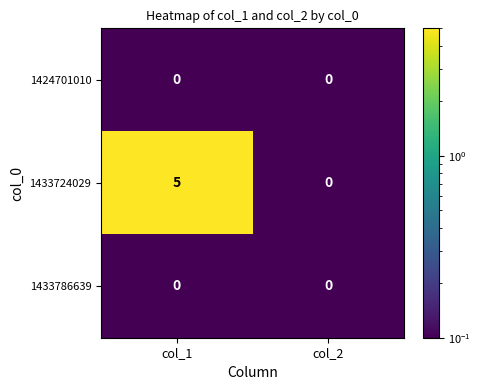

Which category has the lowest value in the 1433724029 series?

col_2